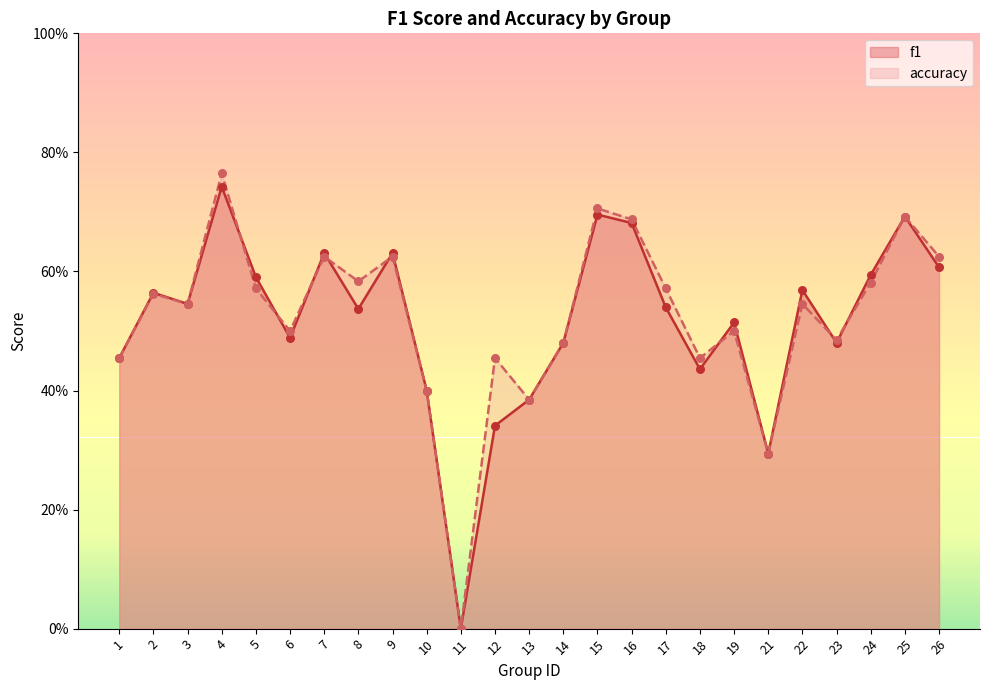

At how many categories does at least one series exceed 0?

24